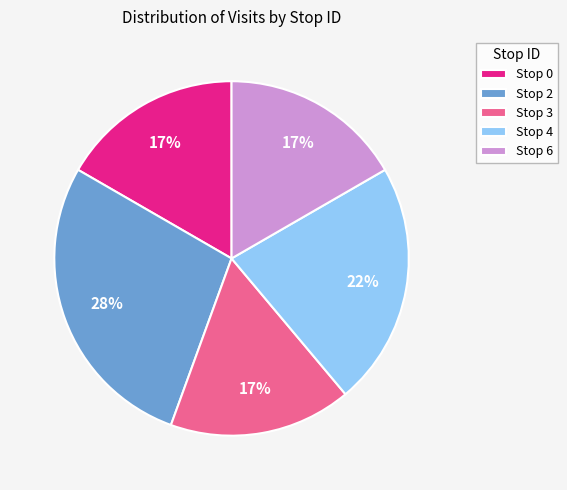

What is the largest slice in the pie chart?

Stop 2